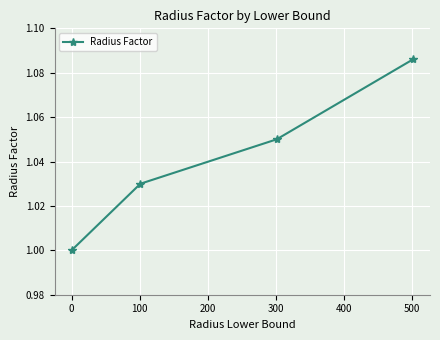

What is the sum of all values?

4.2